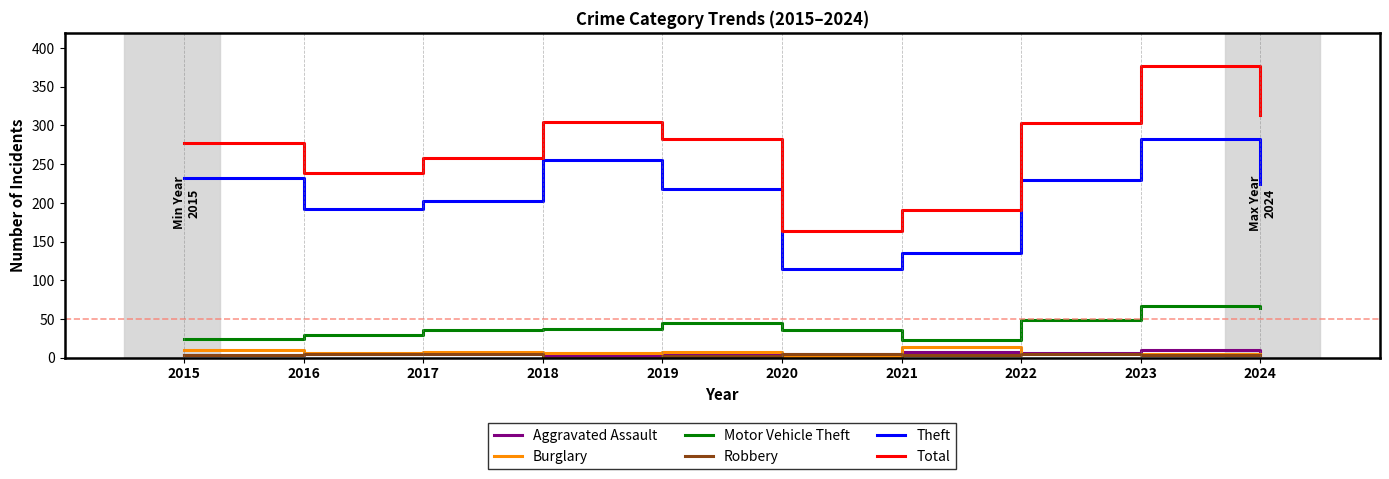

True or false: Theft and Robbery cross at least once.

False